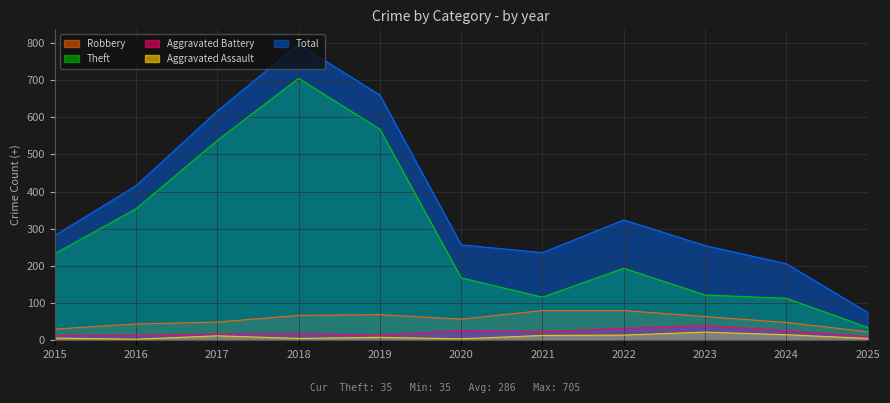

Does the chart display data point markers on the line(s)?

No